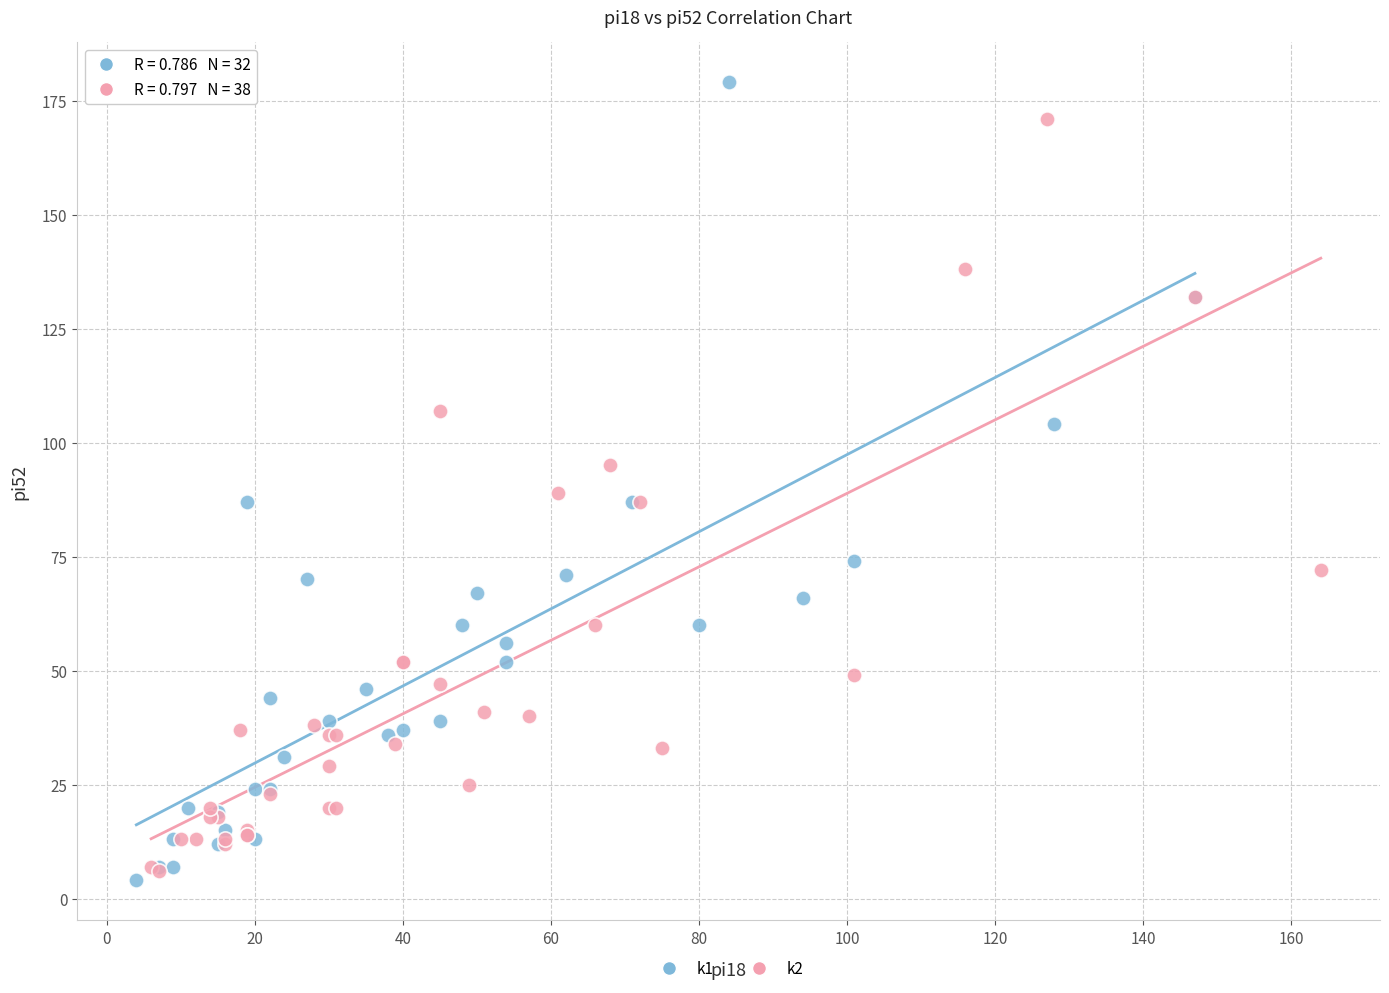

Which series has the widest spread of Y values?

k1